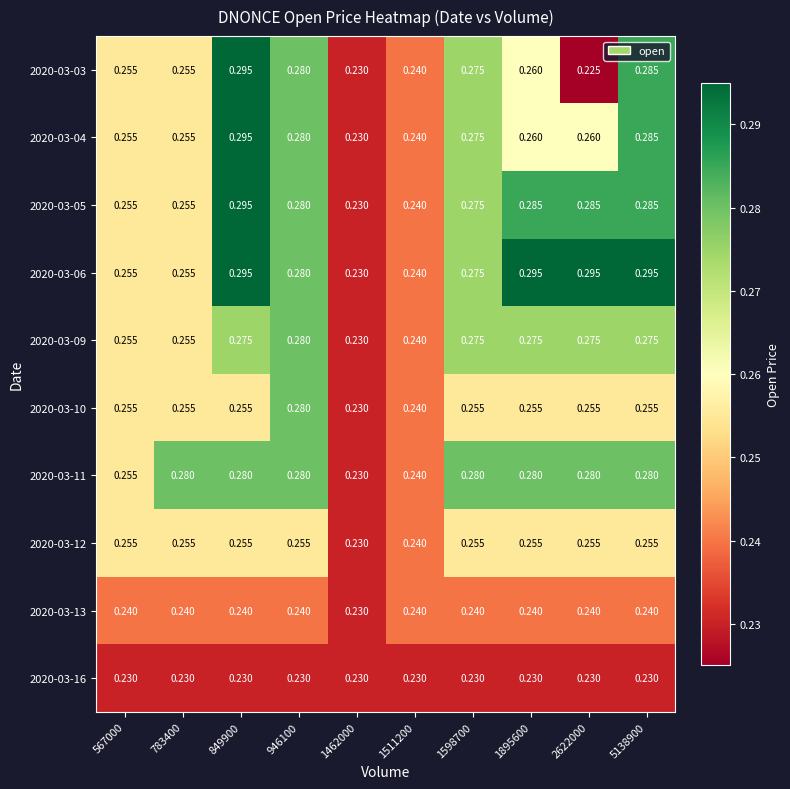

Is the value of 2020-03-06 at 783400 greater than the value of 2020-03-11 at 1598700?

No